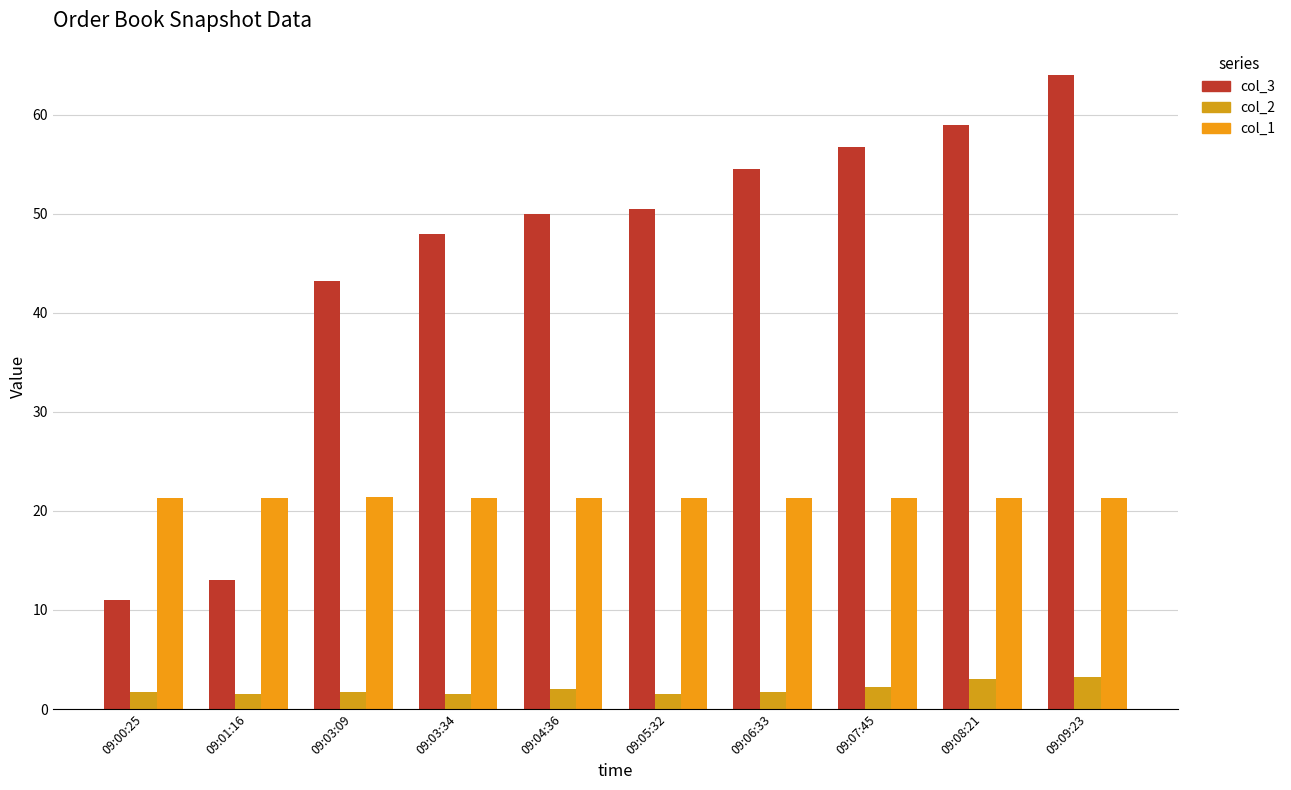

What is the difference between the col_3 values at 09:03:09 and 09:07:45?

13.5